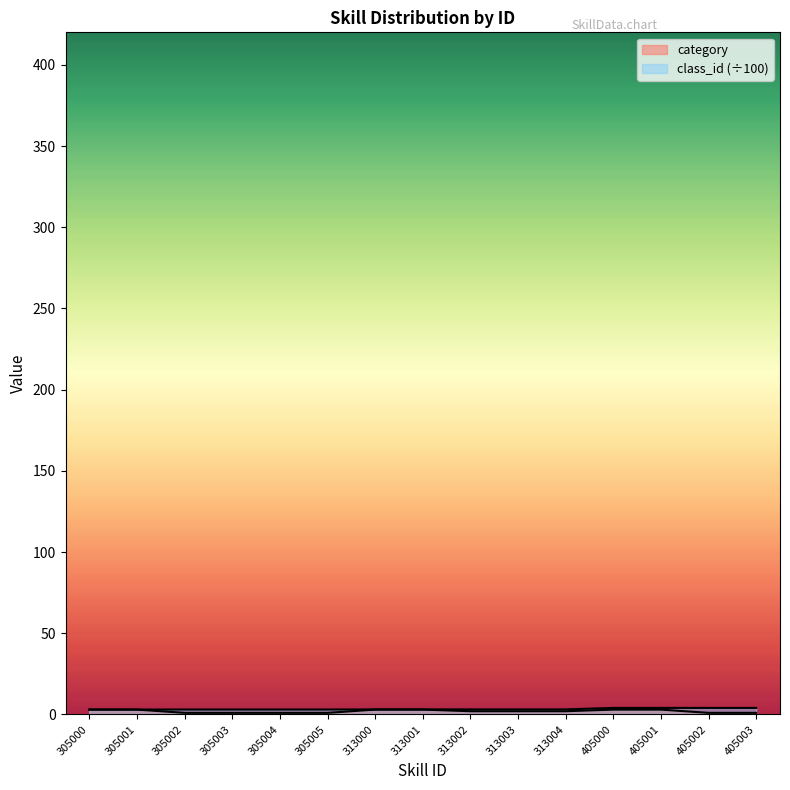

What is the total value across all series at 305003?

4.0